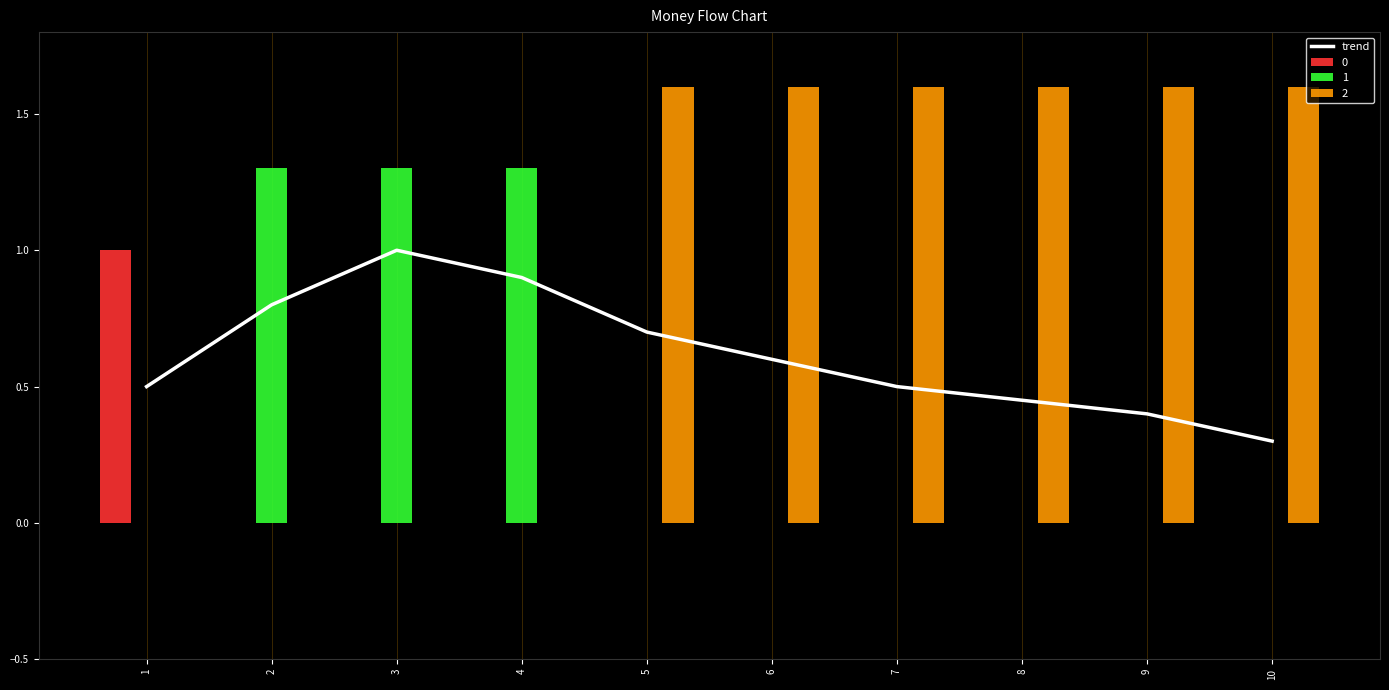

How many categories are shown in the chart?

10